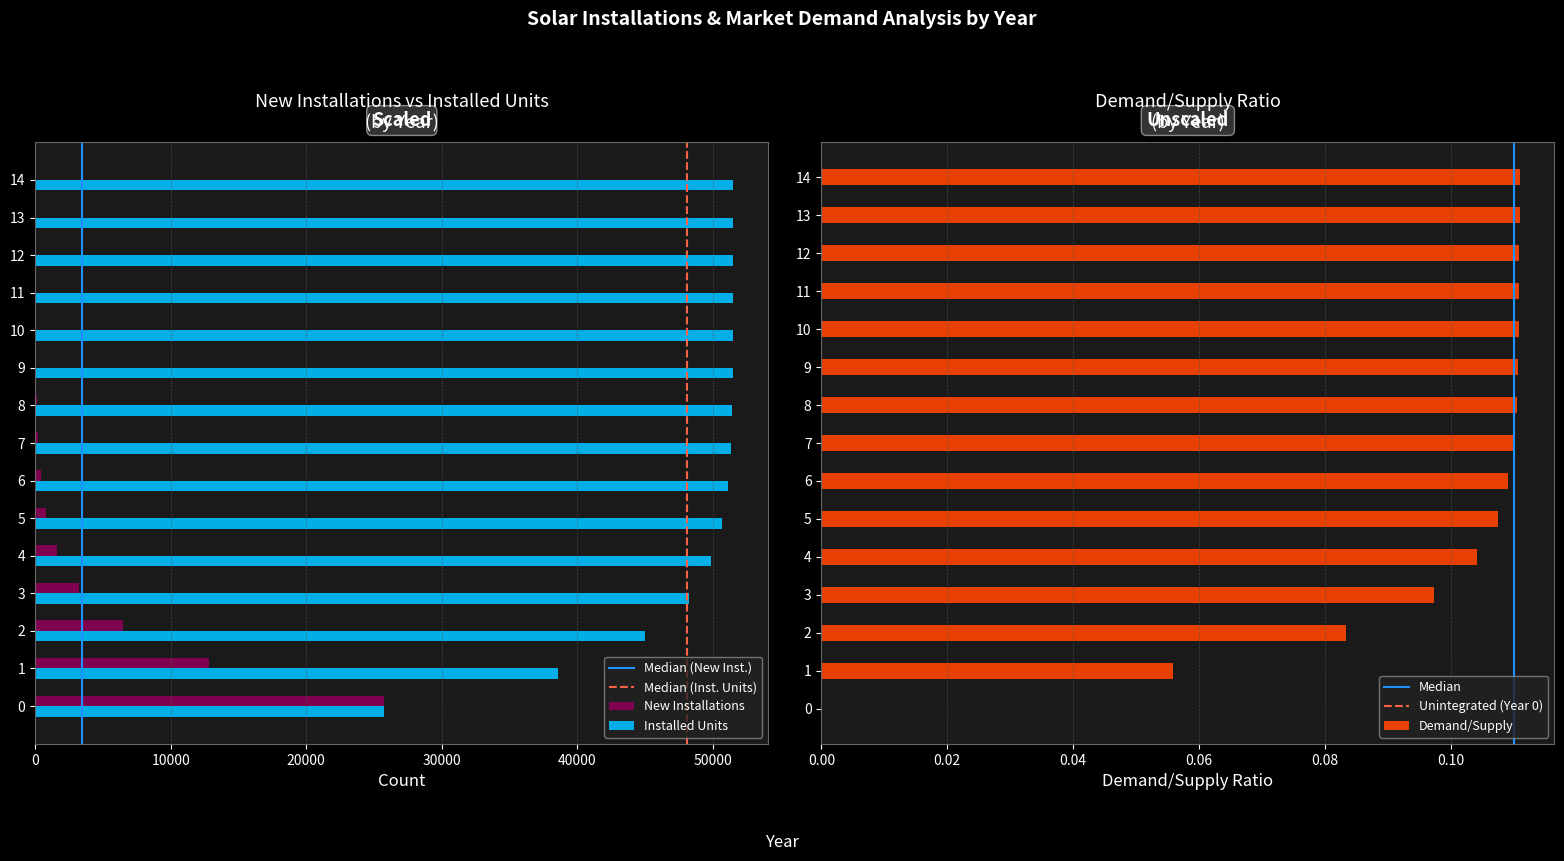

Reading left to right, transcribe all the data shown in this chart.

New Installations: 25740.0	12835.0	6459.0	3262.0	1624.0	783.0	419.0	216.0	109.0	45.0	26.0	14.0	6.0	1.0	1.0
Installed Units: 25740.0	38575.0	45034.0	48296.0	49920.0	50703.0	51122.0	51338.0	51447.0	51492.0	51518.0	51532.0	51538.0	51539.0	51540.0
Demand/Supply: 0.0	0.1	0.1	0.1	0.1	0.1	0.1	0.1	0.1	0.1	0.1	0.1	0.1	0.1	0.1